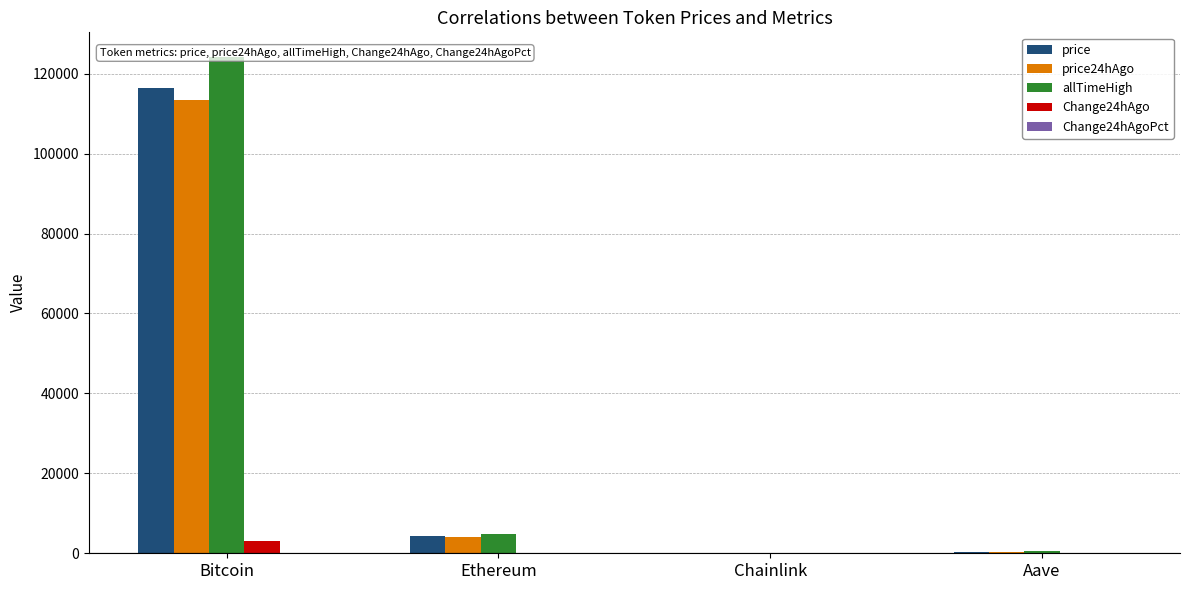

Which series has the widest spread of values?

allTimeHigh